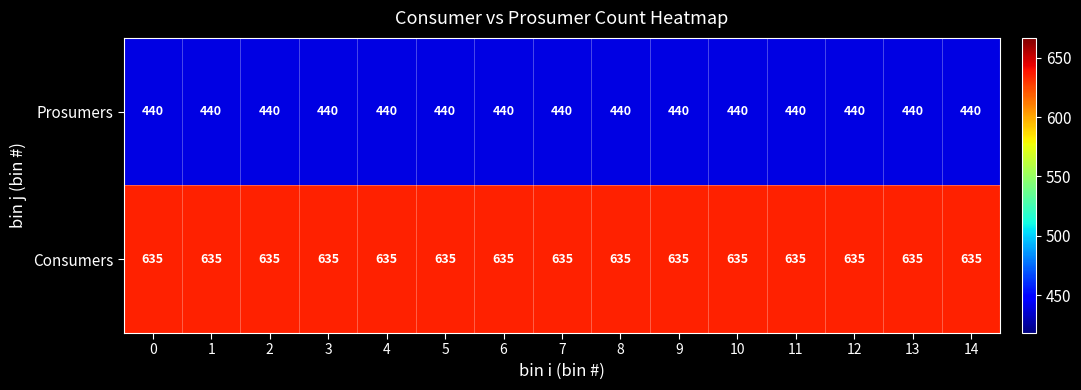

What is the spread (max minus min) of values at 13?

195